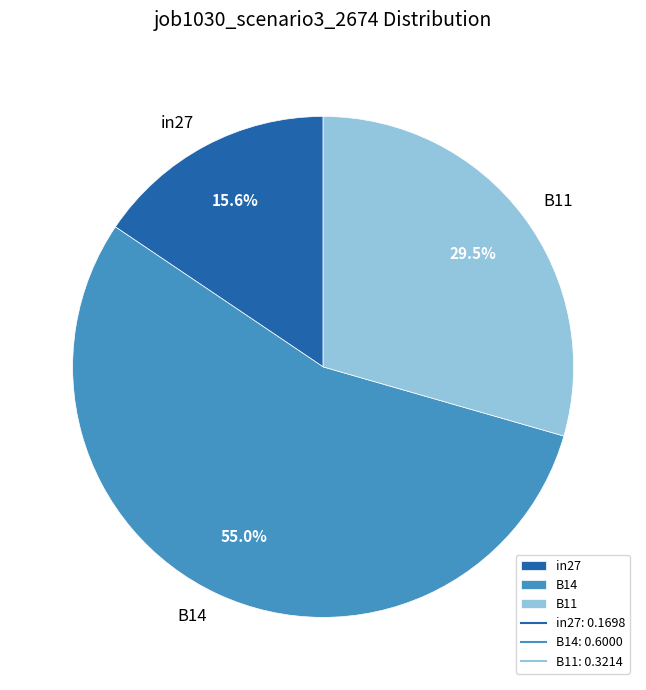

Is the sum of B11 and in27 greater than half?

No